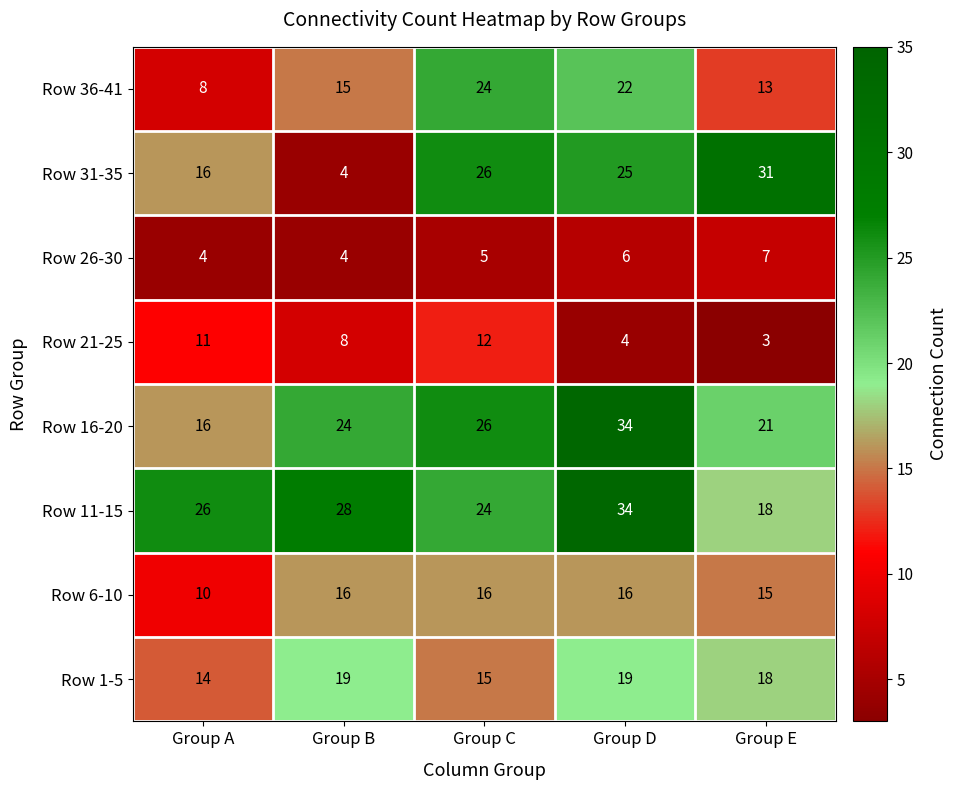

How many data points does each series have?

5